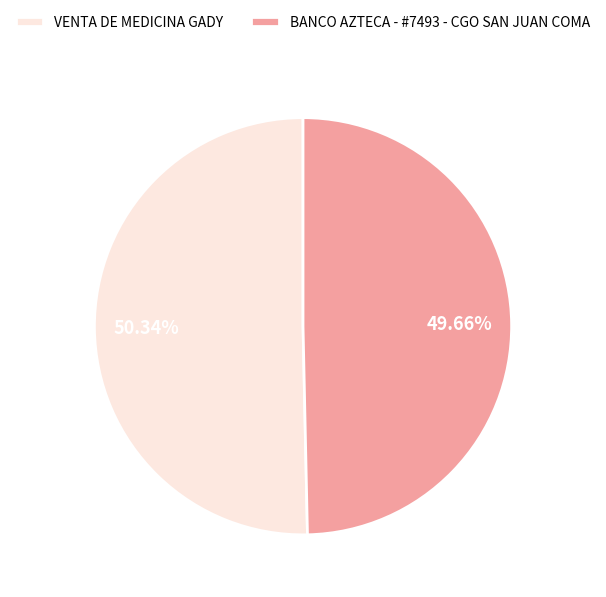

To the nearest percent, what percentage of the pie is BANCO AZTECA - #7493 - CGO SAN JUAN COMA?

50%